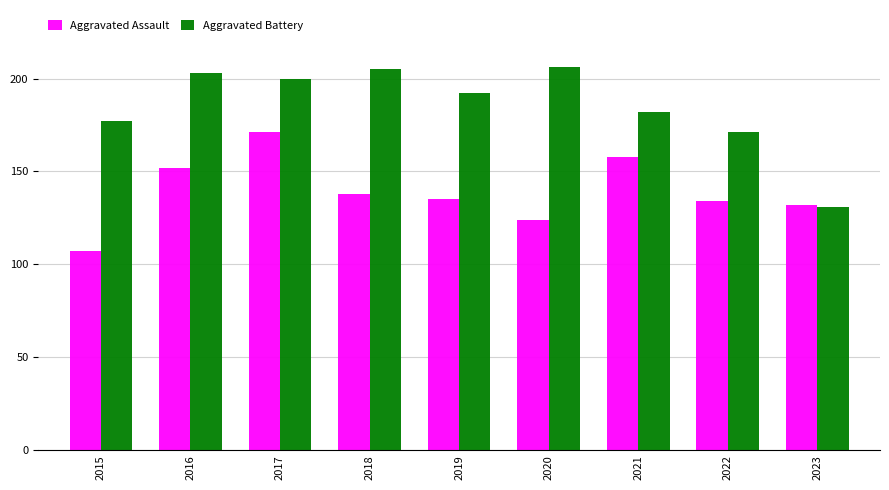

What is the total value across all series at 2018?

343